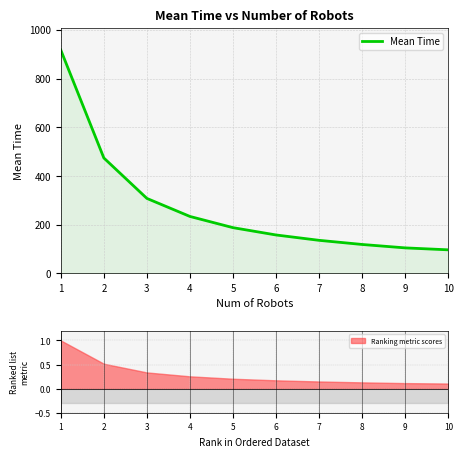

What is the difference between the maximum and minimum values?

820